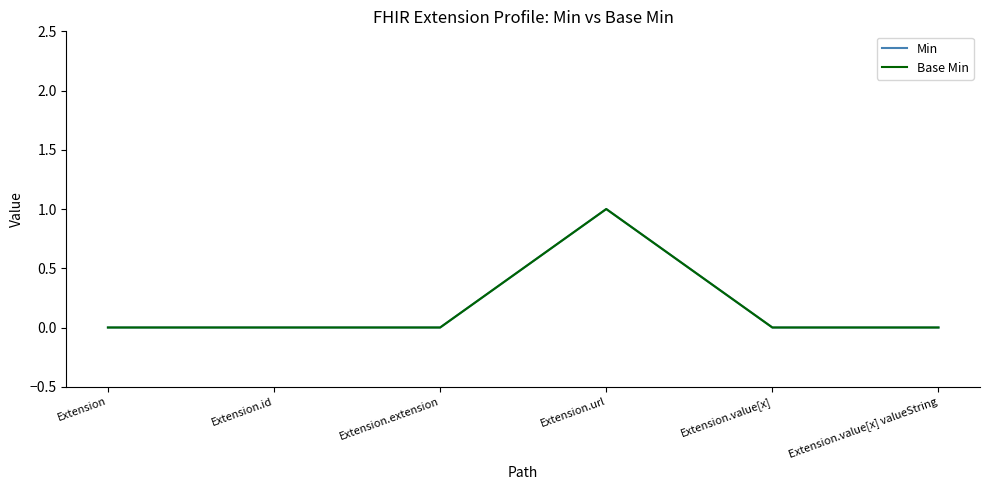

True or false: Base Min and Min intersect in this chart.

False